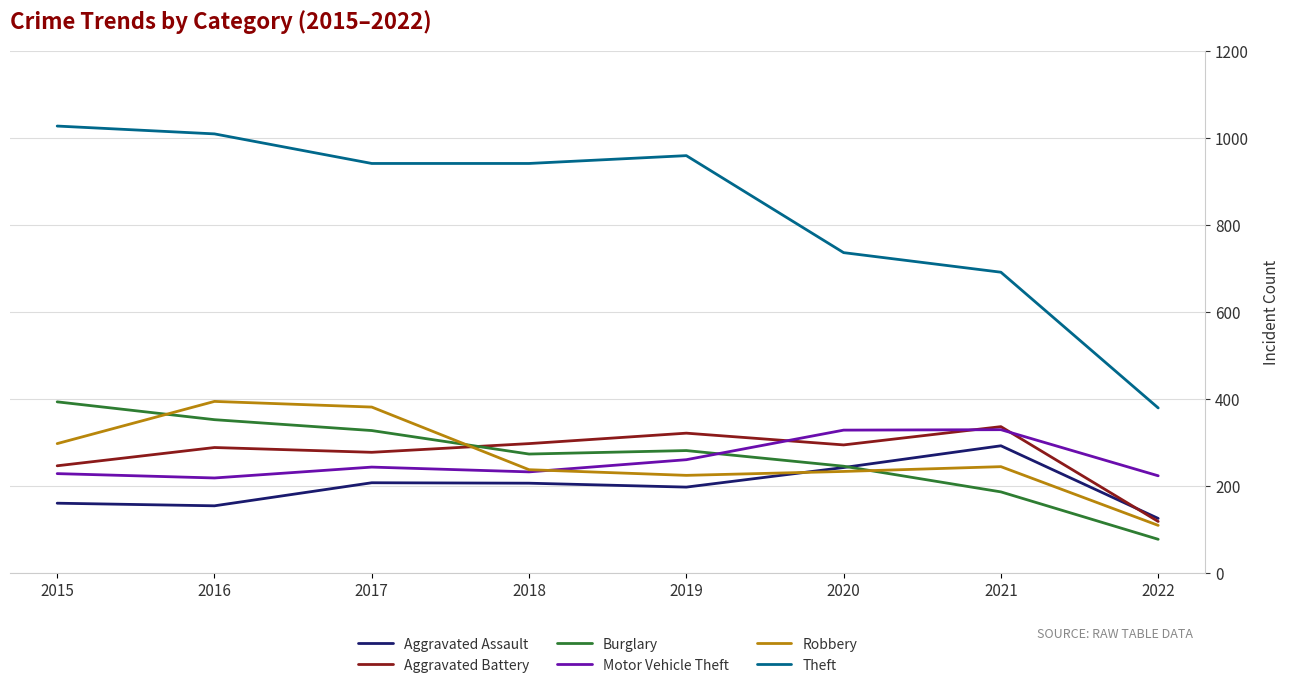

Is the value of Robbery at 2017 greater than the value of Theft at 2015?

No